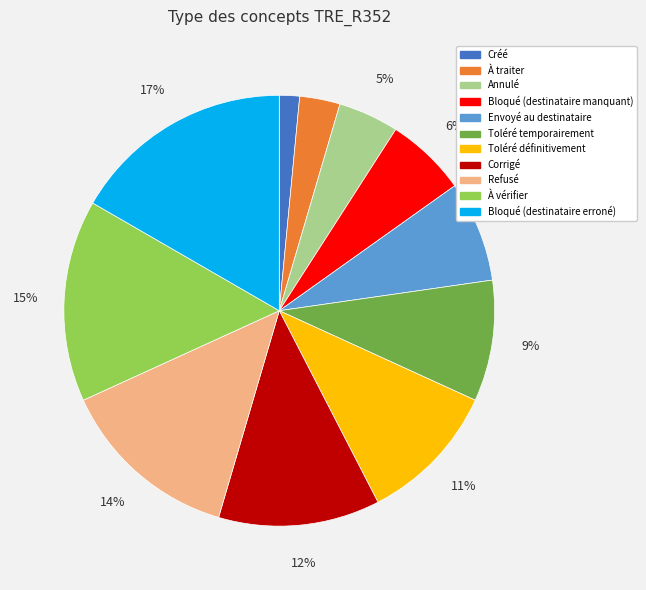

Does Refusé account for over 50% of the chart?

No